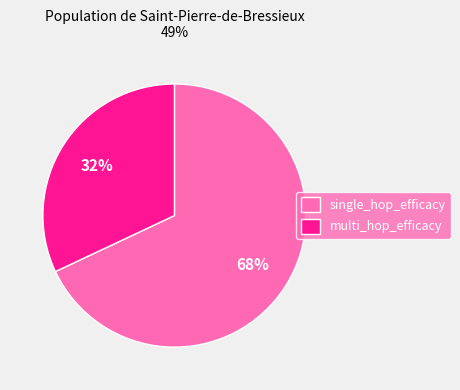

Which category accounts for the majority?

single_hop_efficacy